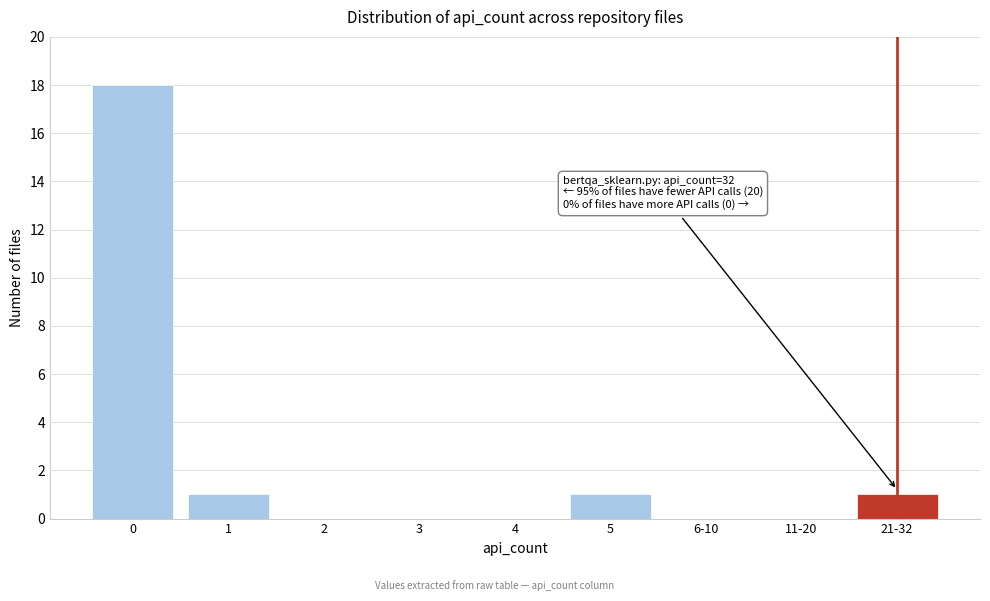

Reading left to right, extract all data points from this chart.

0=18	1=1	2=0	3=0	4=0	5=1	6-10=0	11-20=0	21-32=1